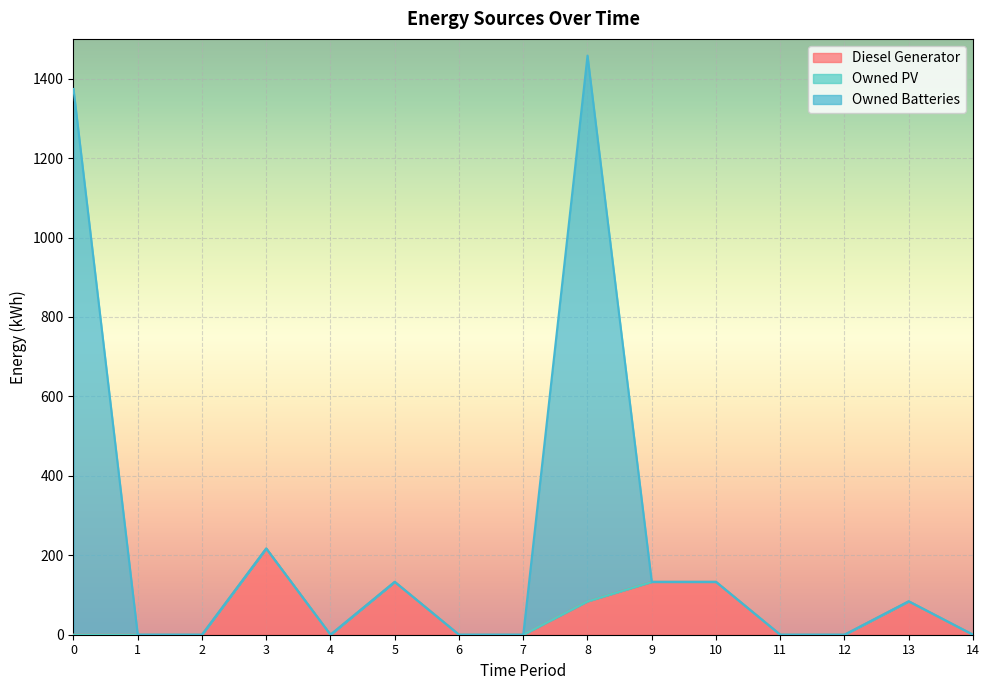

What is the difference between the highest and lowest values at 0?

1374